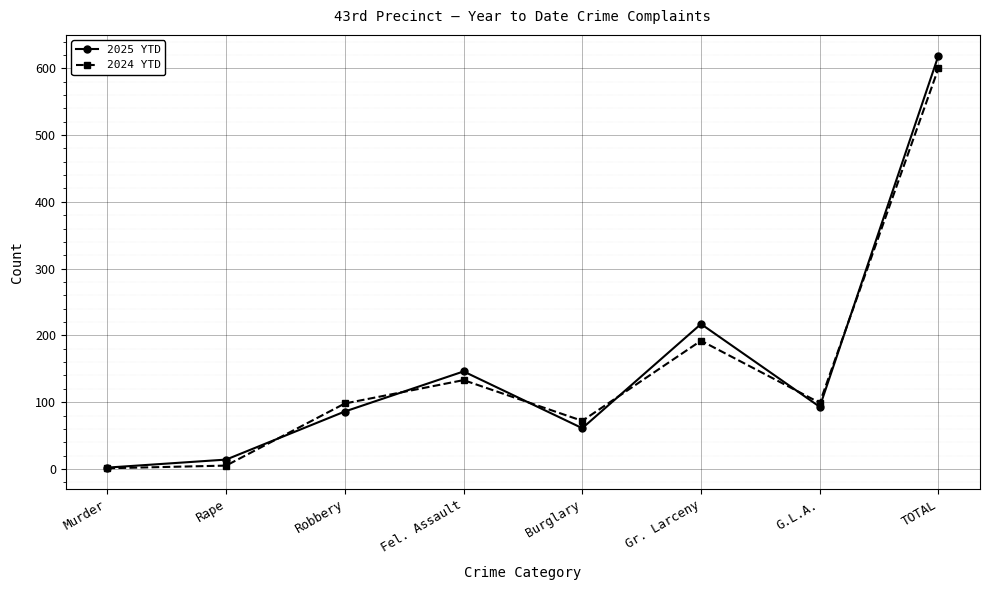

Where is 2025 YTD nearest to the value 310?

Gr. Larceny